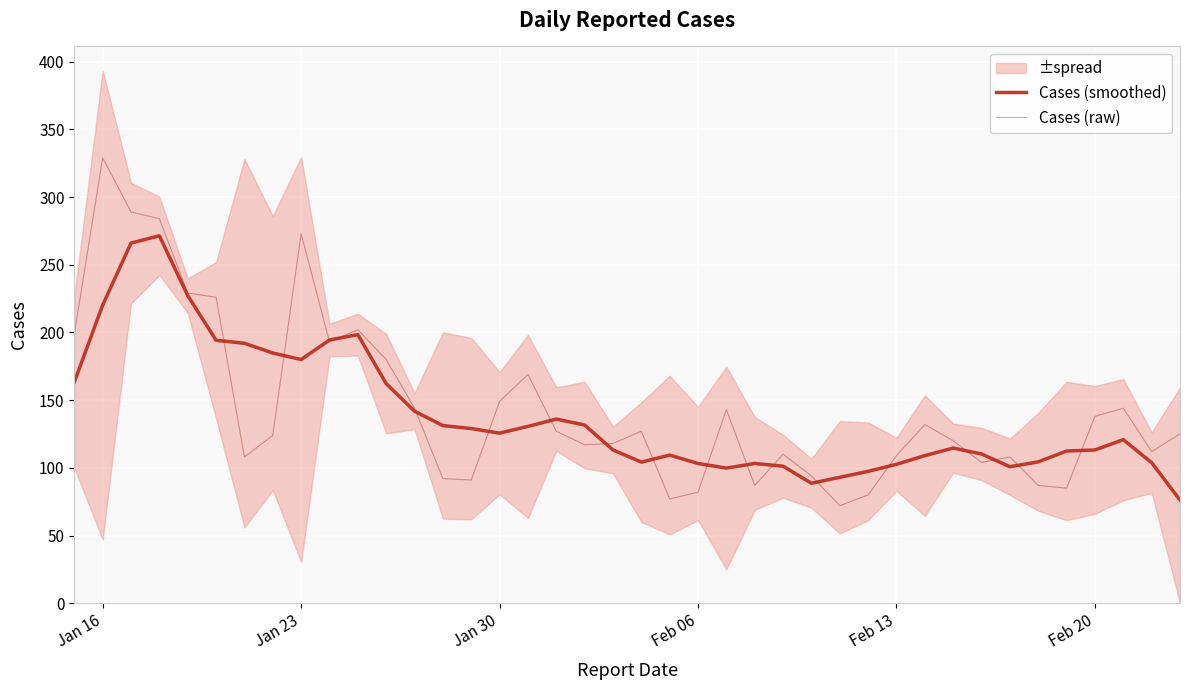

Where is the first local maximum for Cases (raw)?

Jan 16